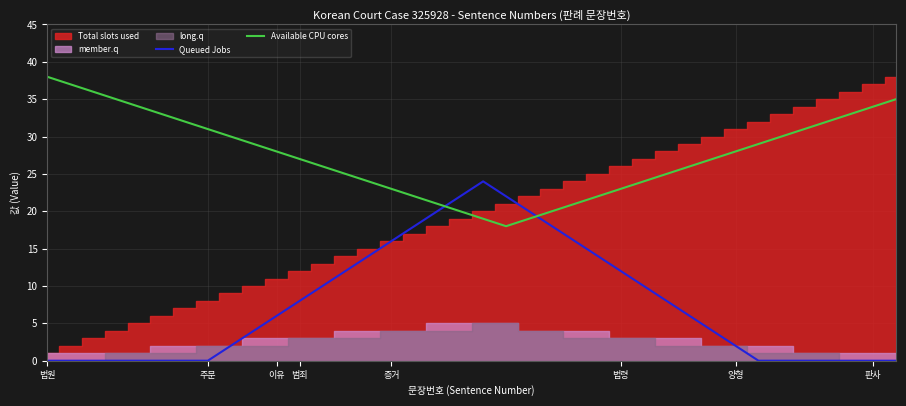

The Available CPU cores series shows 23 at 법령. True or false?

True